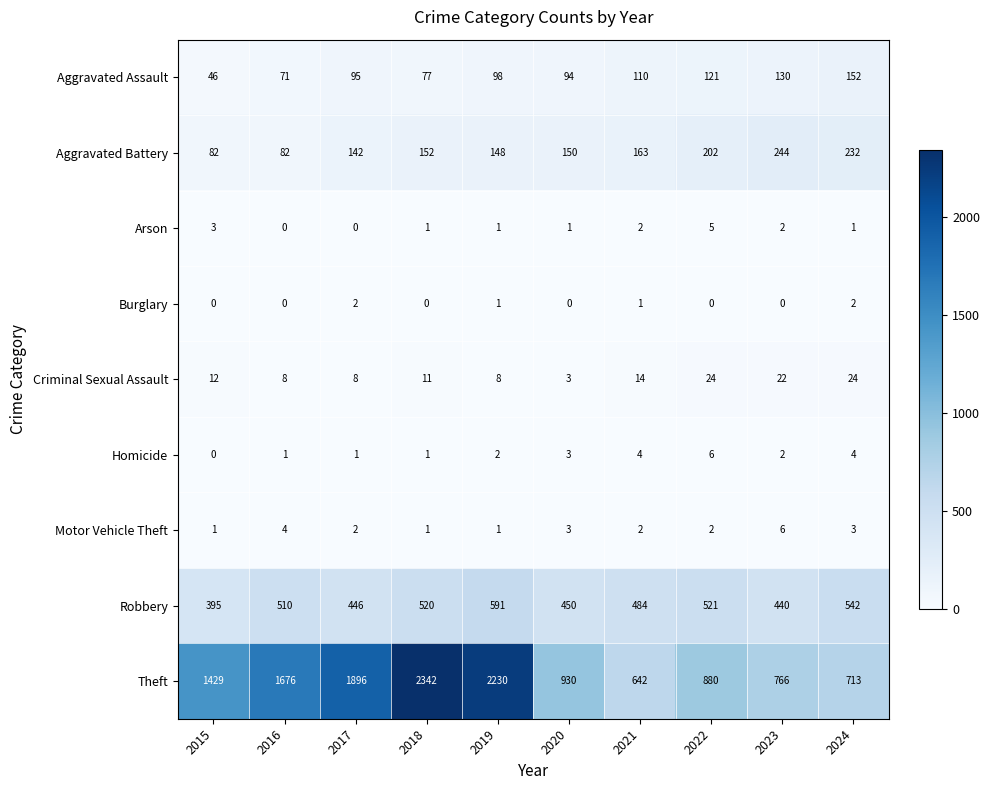

How many categories are shown in the chart?

10